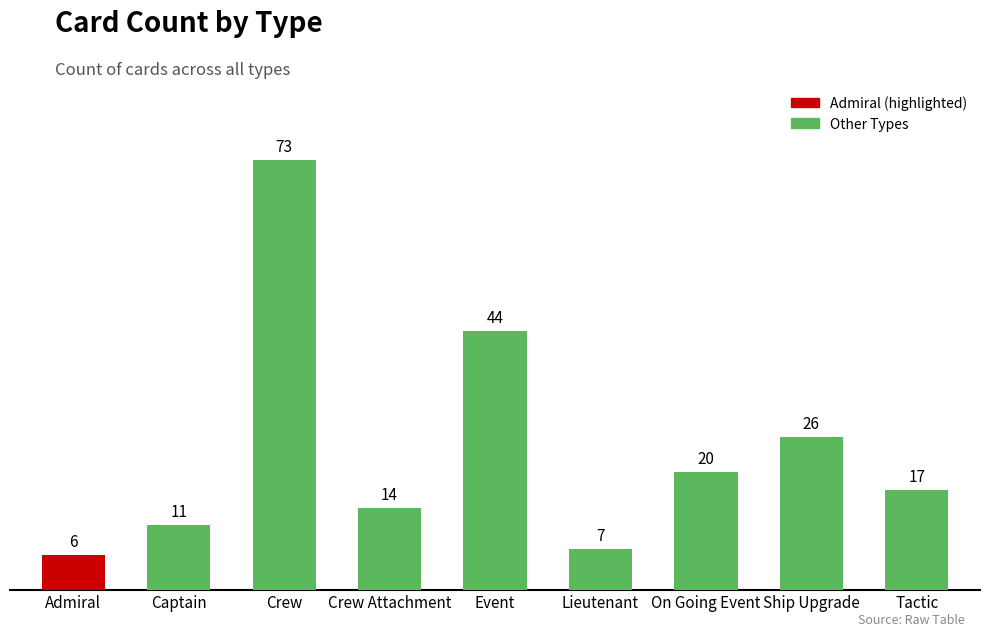

Approximately how many times larger is the value at Captain compared to Tactic?

0.6